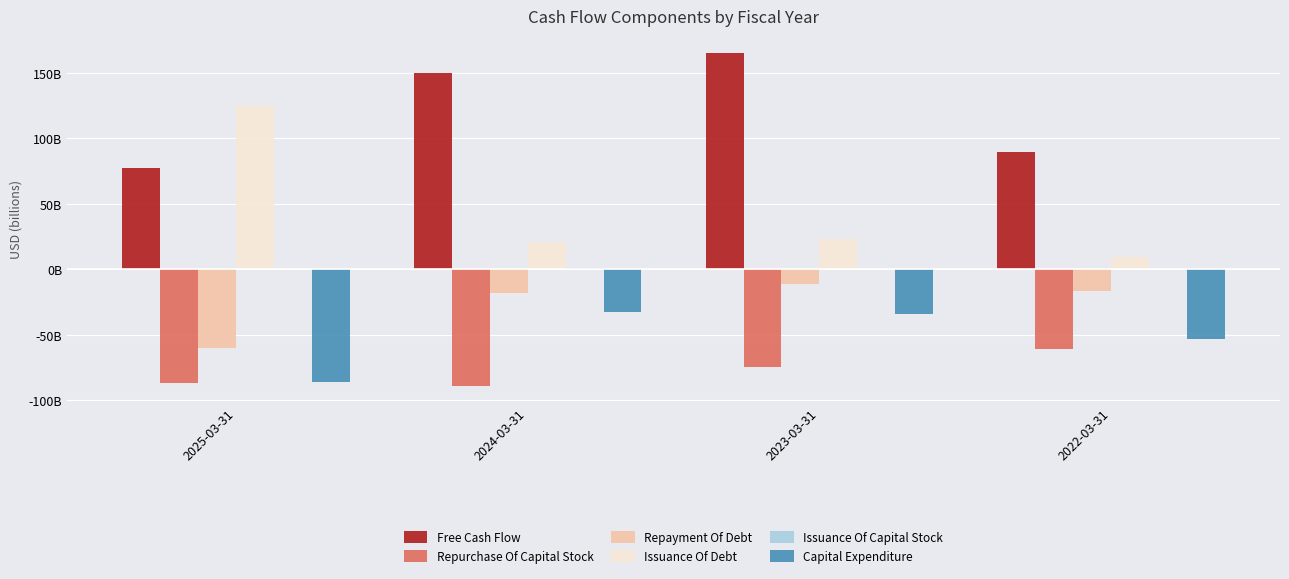

Which series has the largest range (max minus min)?

Issuance Of Debt